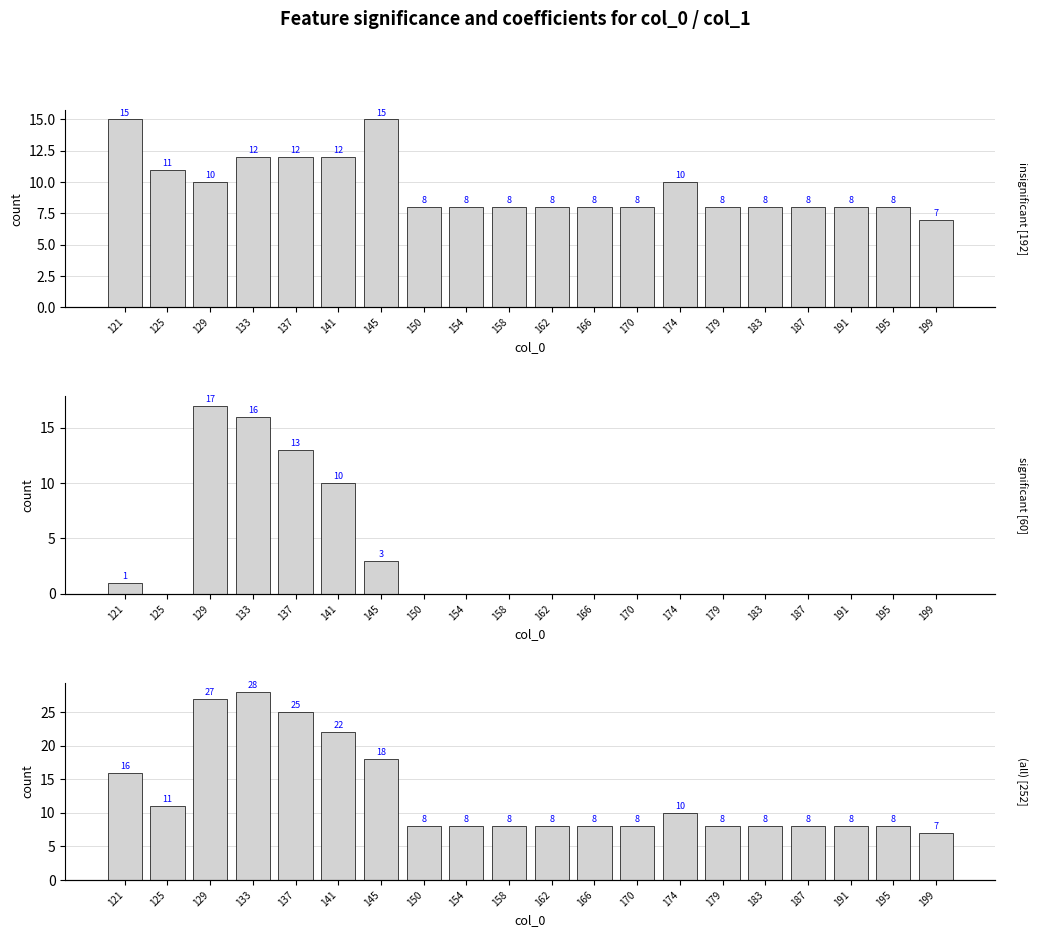

What is the spread (max minus min) of values at 129?

17